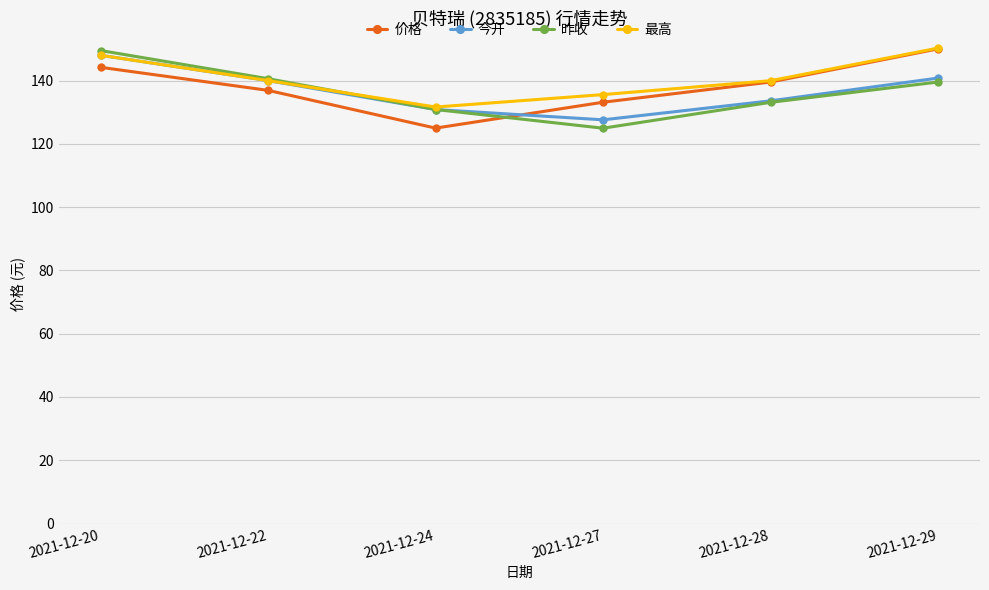

What is the minimum value shown in the chart?

125.0